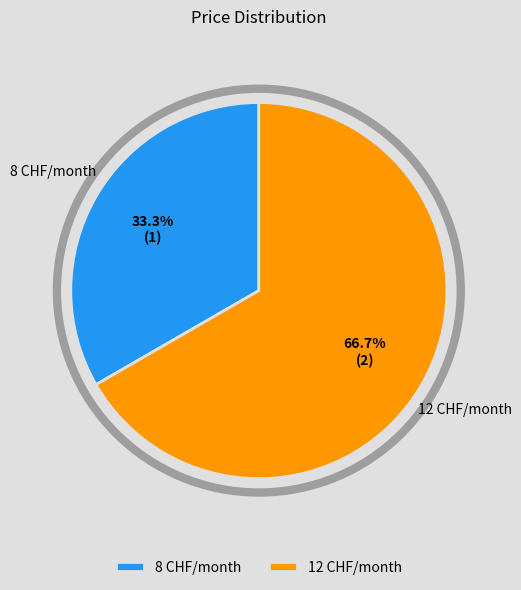

Which slice is the largest?

12 CHF/month